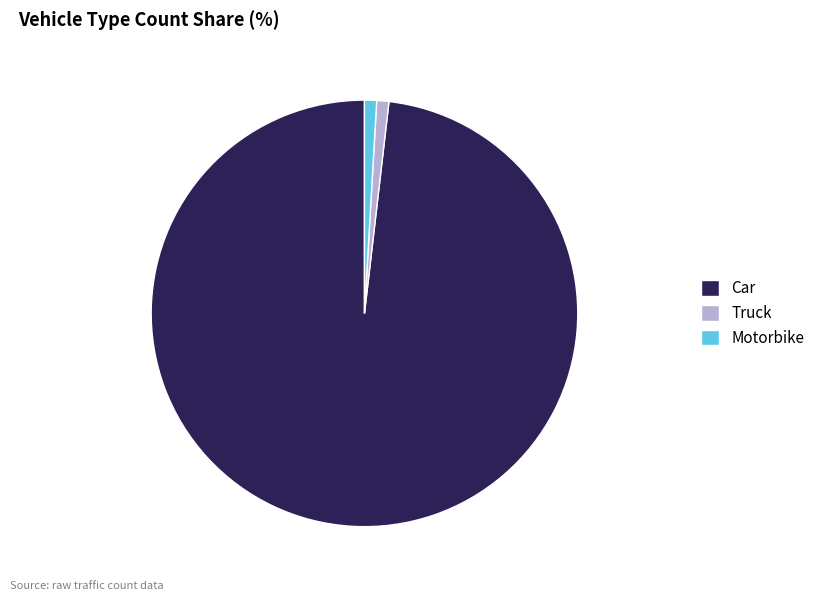

Which category accounts for the majority?

Car